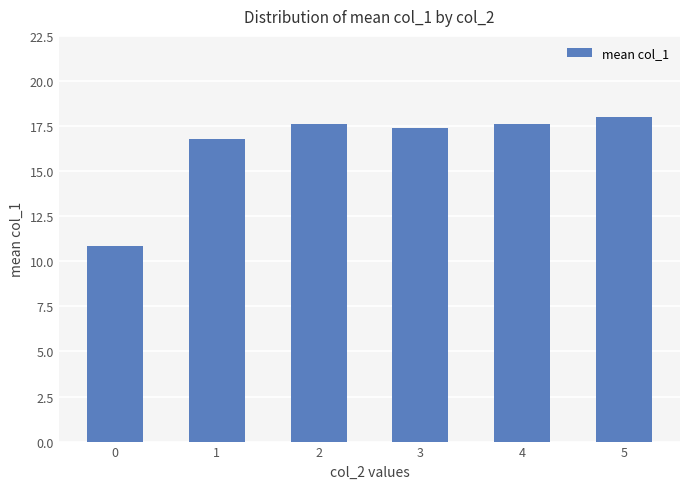

Is it true that the value at 0 is 10.8?

True